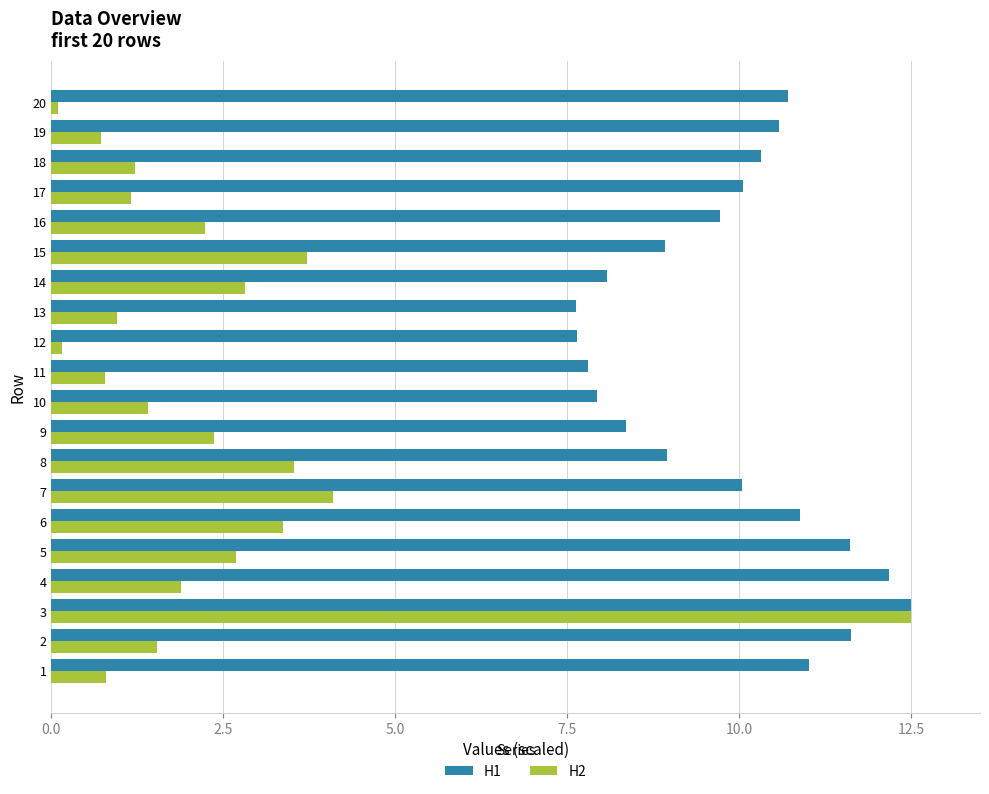

Which series has the largest total across all categories?

H1